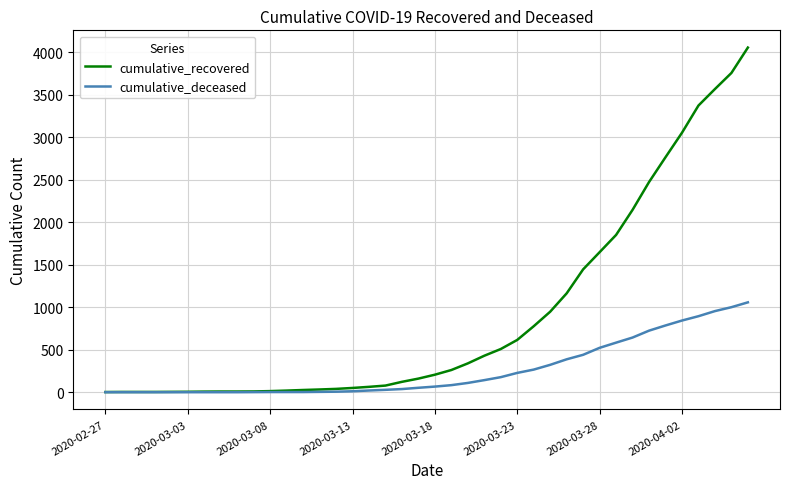

Which series has the widest spread of values?

cumulative_recovered